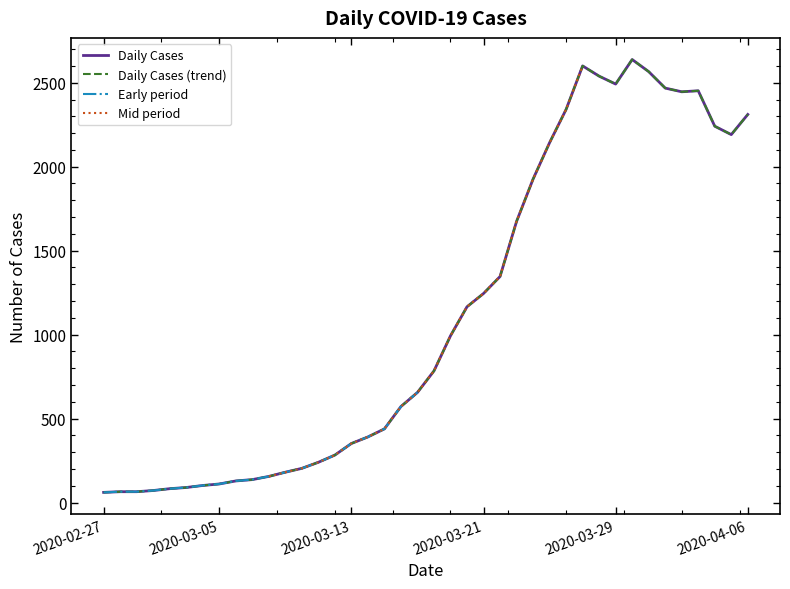

Which has a higher value, 2020-03-10 or 2020-03-02?

2020-03-10